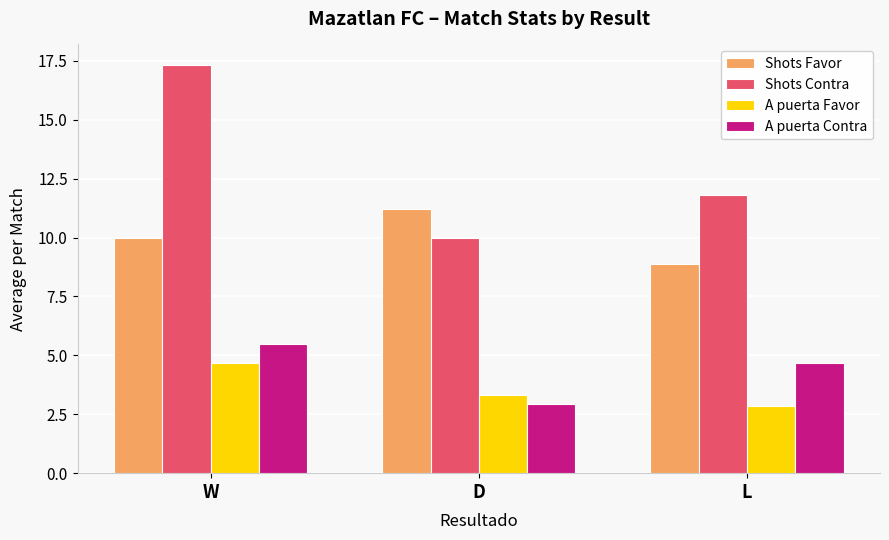

What is the label of the 1st bar from the right?

L